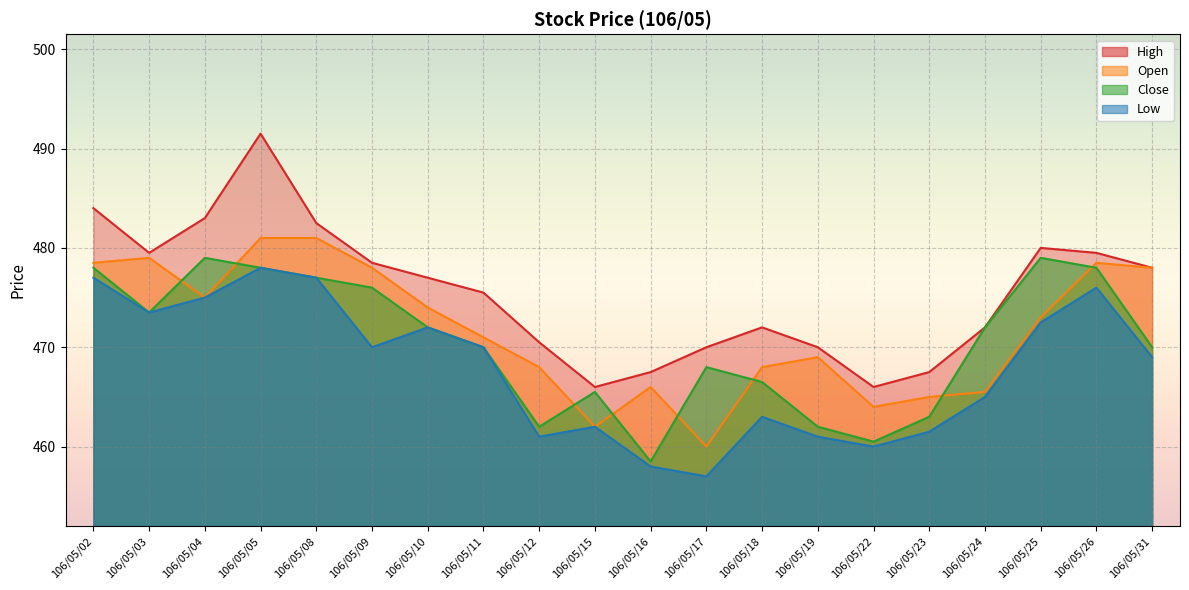

List the series in order of their peak value, highest first.

High, Open, Close, Low